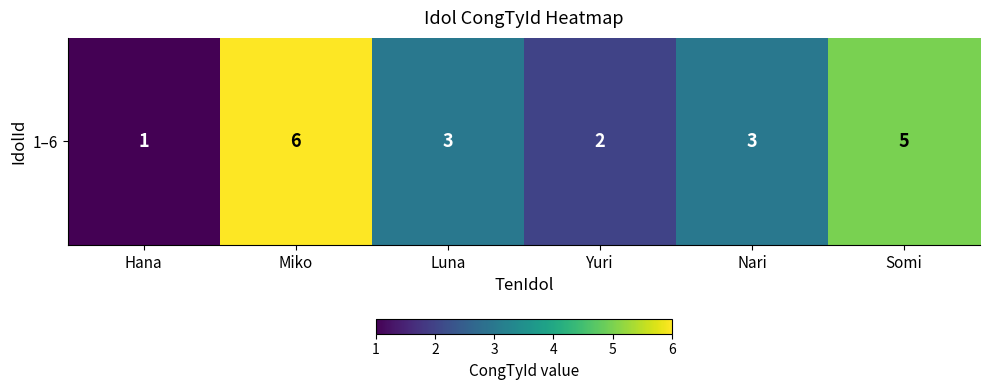

How many data points does each series have?

6